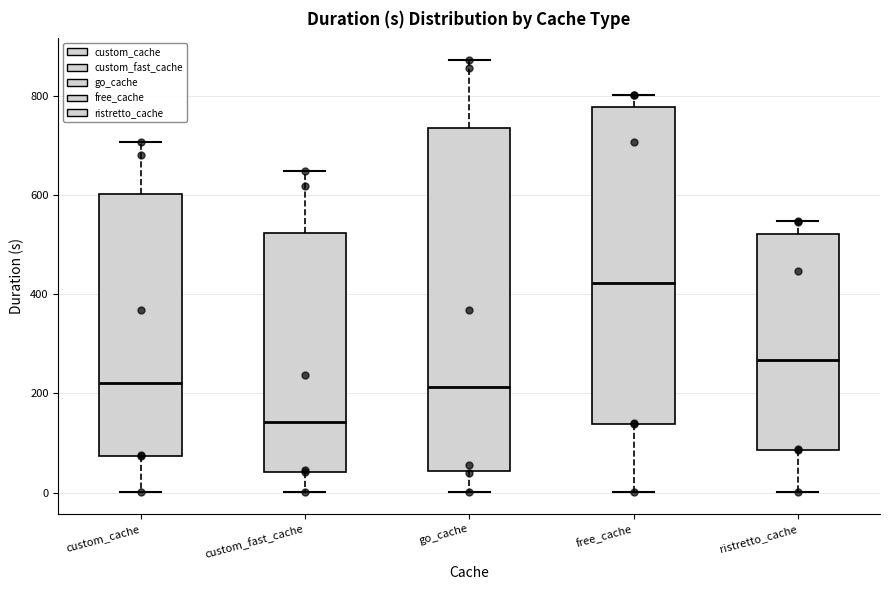

Where is the lower edge of the box for go_cache on the y-axis? The values are not printed on the chart, so give them approximately, as read against the axis.

40